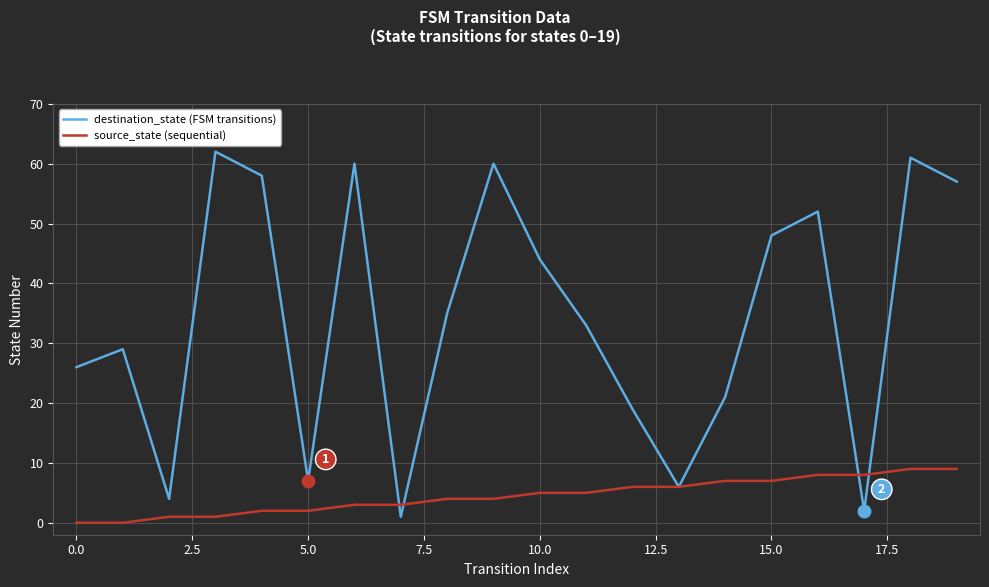

Rank the series by their maximum value, from lowest to highest.

source_state (sequential), destination_state (FSM transitions)